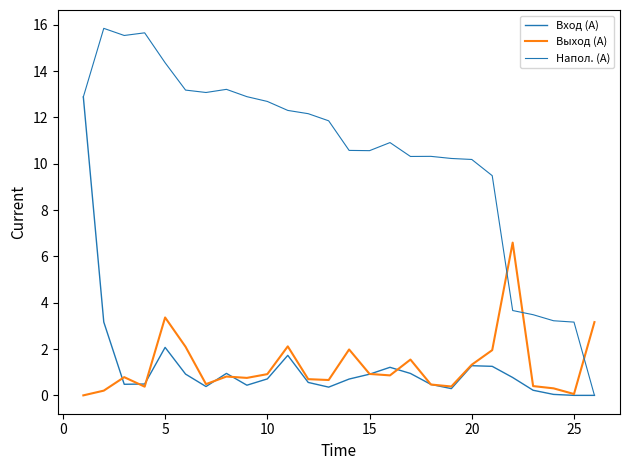

Does the chart have visible grid lines?

No